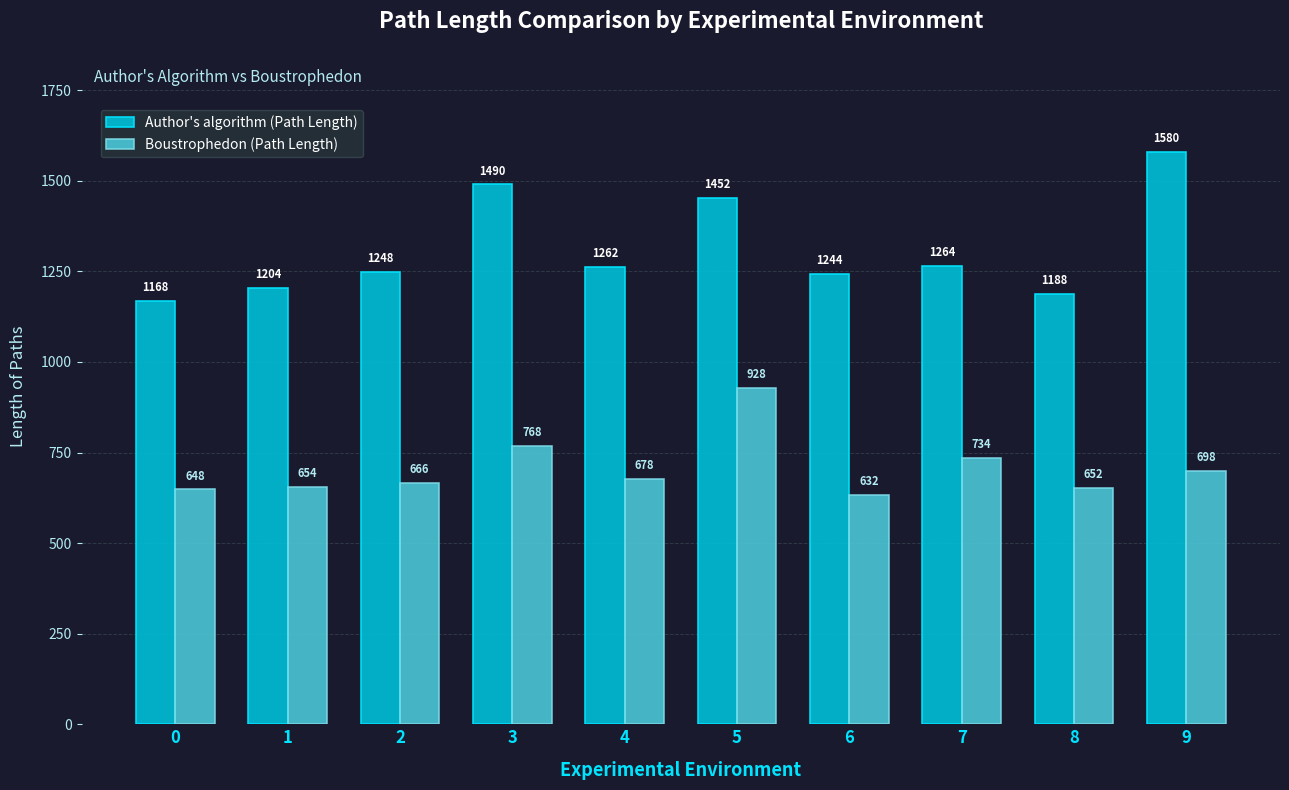

What are all the series names shown in the legend?

Author's algorithm (Path Length), Boustrophedon (Path Length)